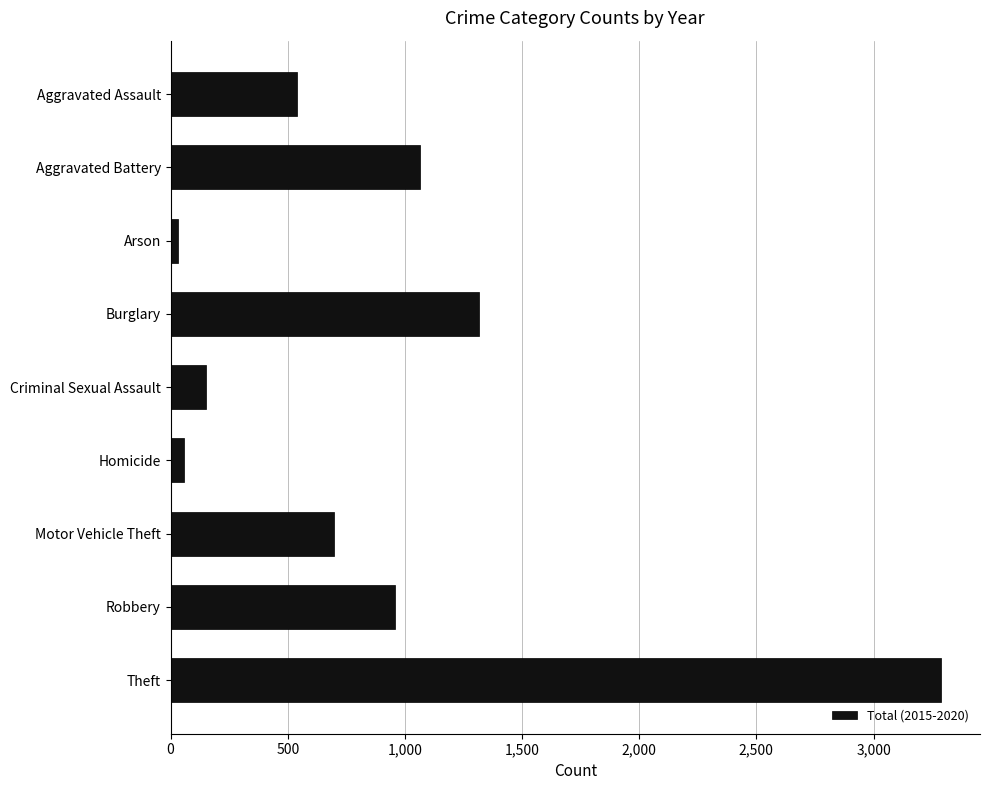

What is the label of the 6th bar from the top?

Homicide